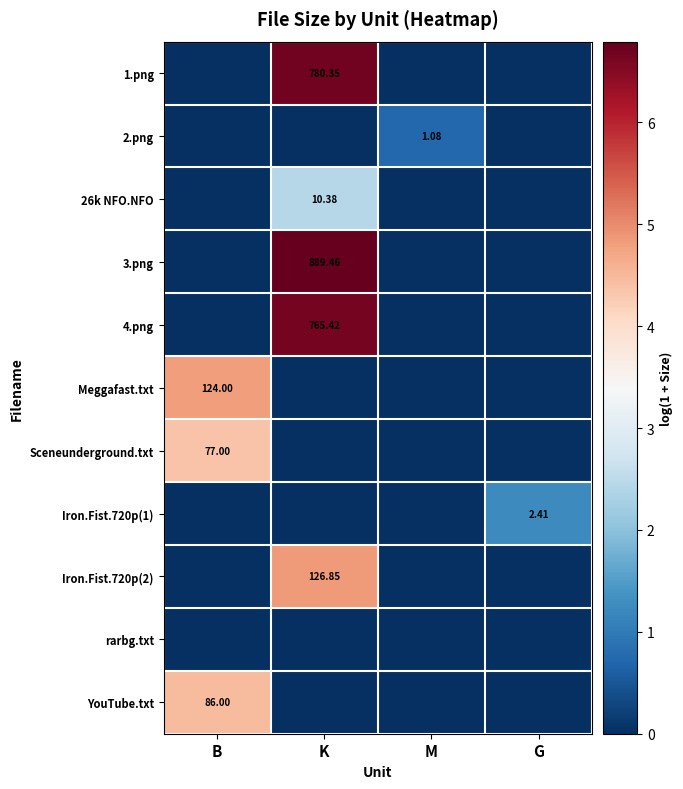

The value of 2.png at M is 1.0. True or false?

False